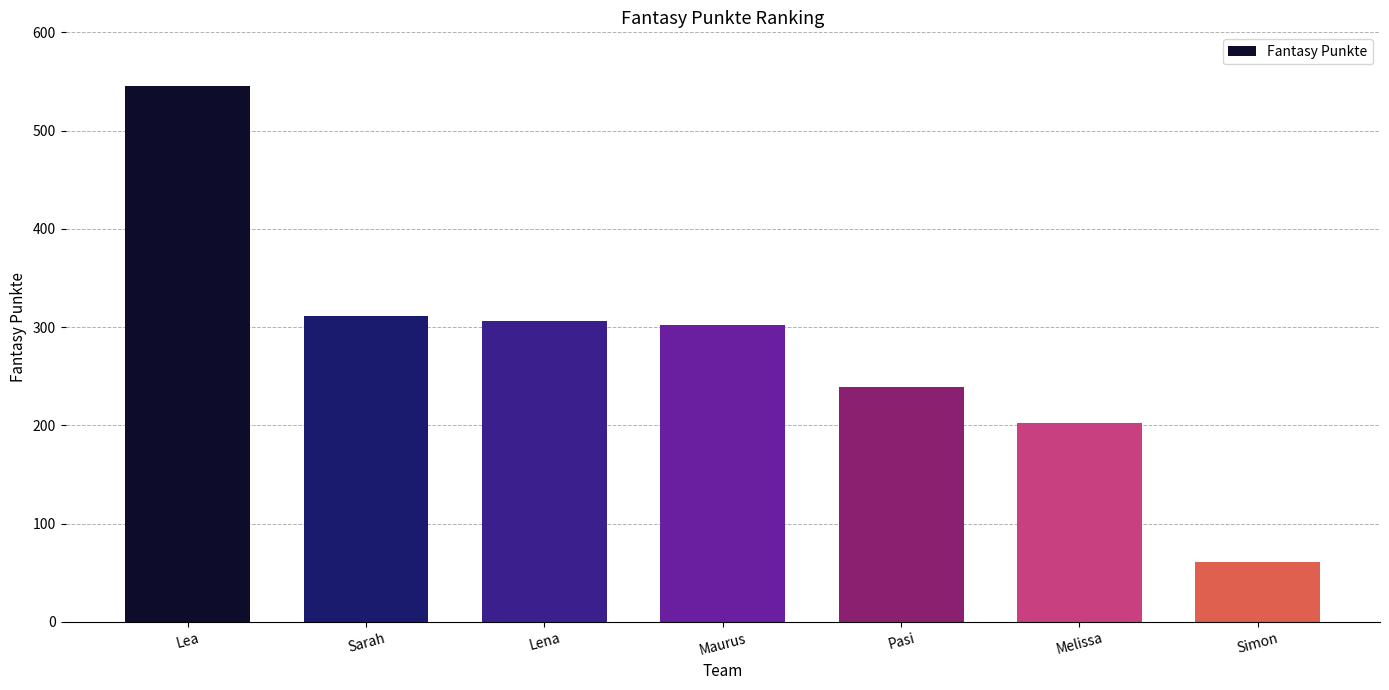

What is the sum of all values?

1966